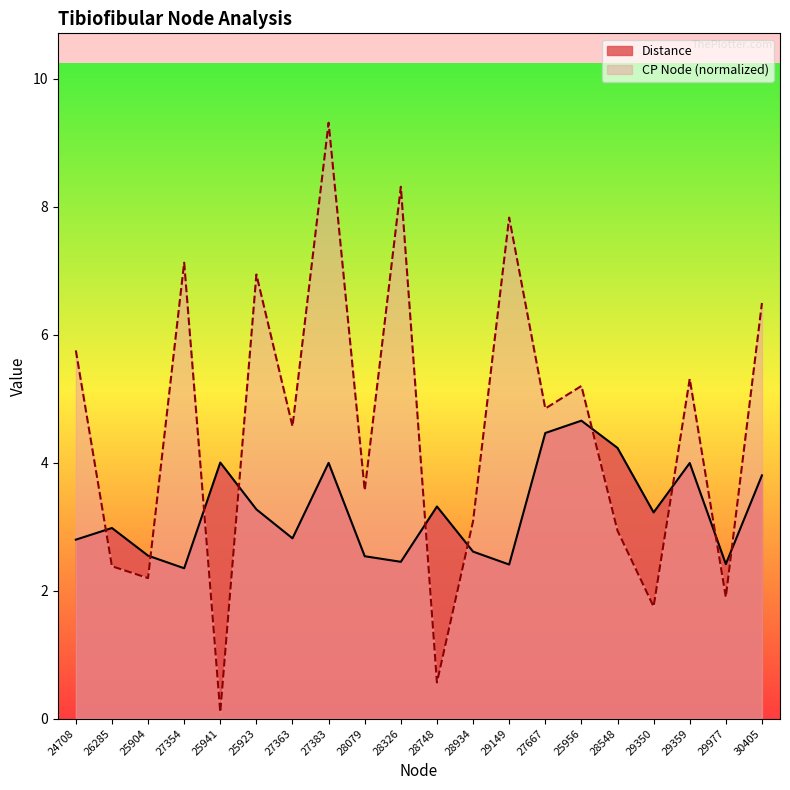

What value does the CP Node series have at 25923?

6.9